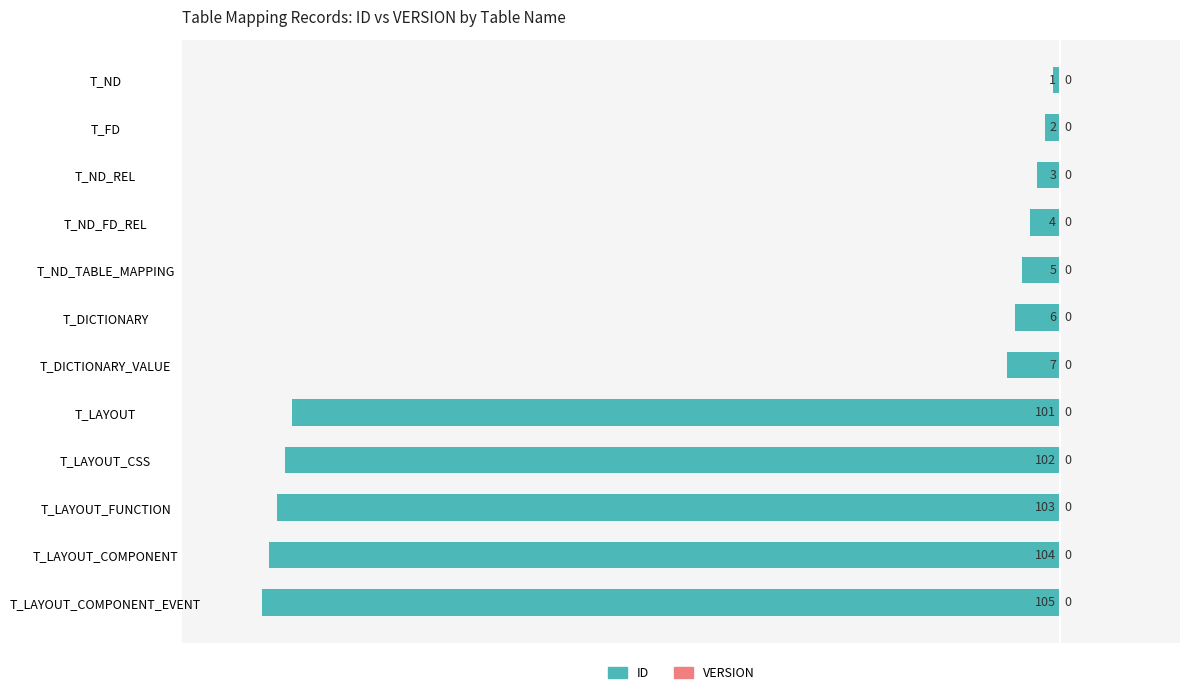

Does the chart contain any negative values?

Yes